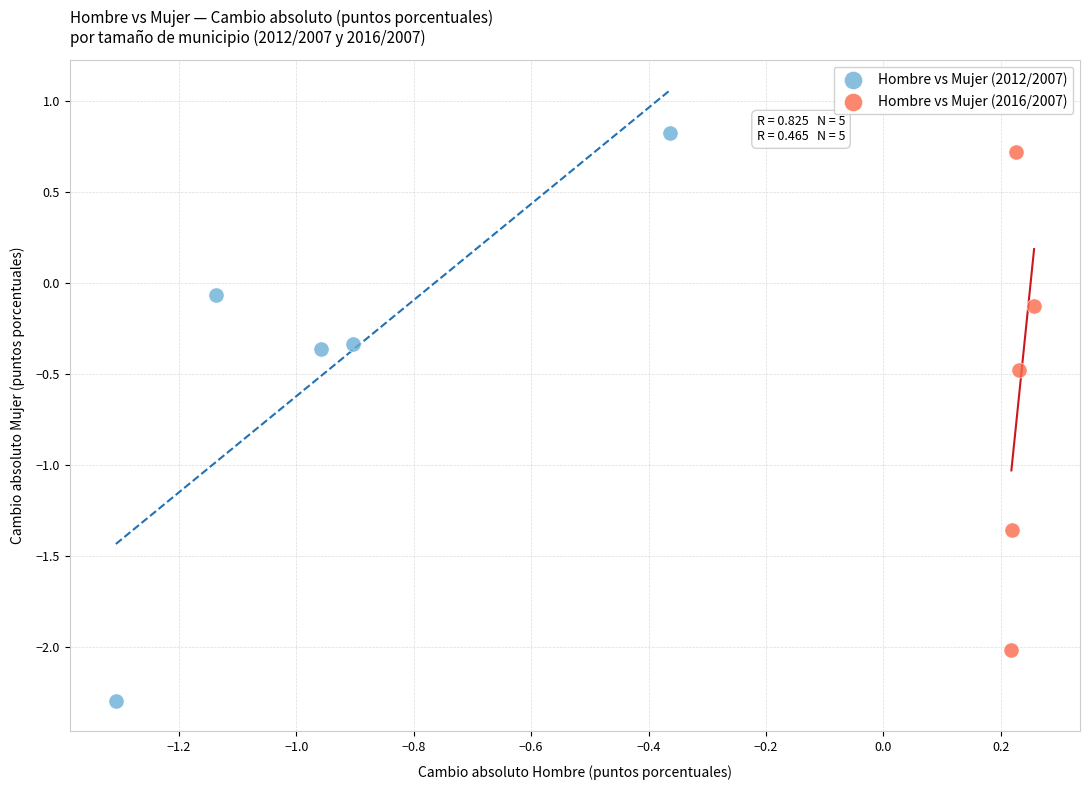

Which series contains the lowest Y value?

Hombre vs Mujer (2012/2007)